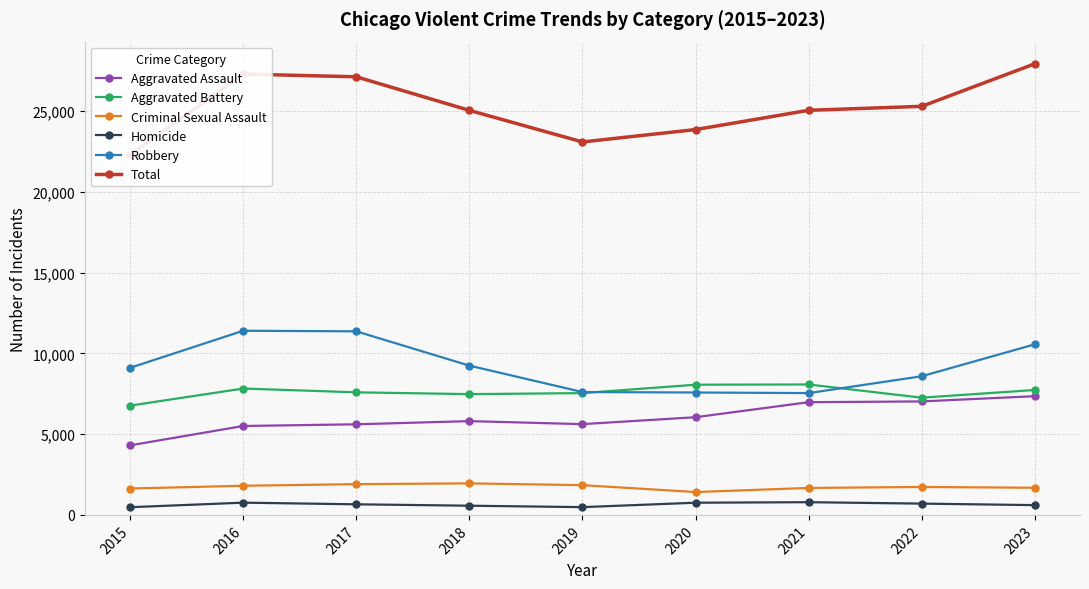

At 2015, list the series in order from smallest to largest.

Homicide, Criminal Sexual Assault, Aggravated Assault, Aggravated Battery, Robbery, Total